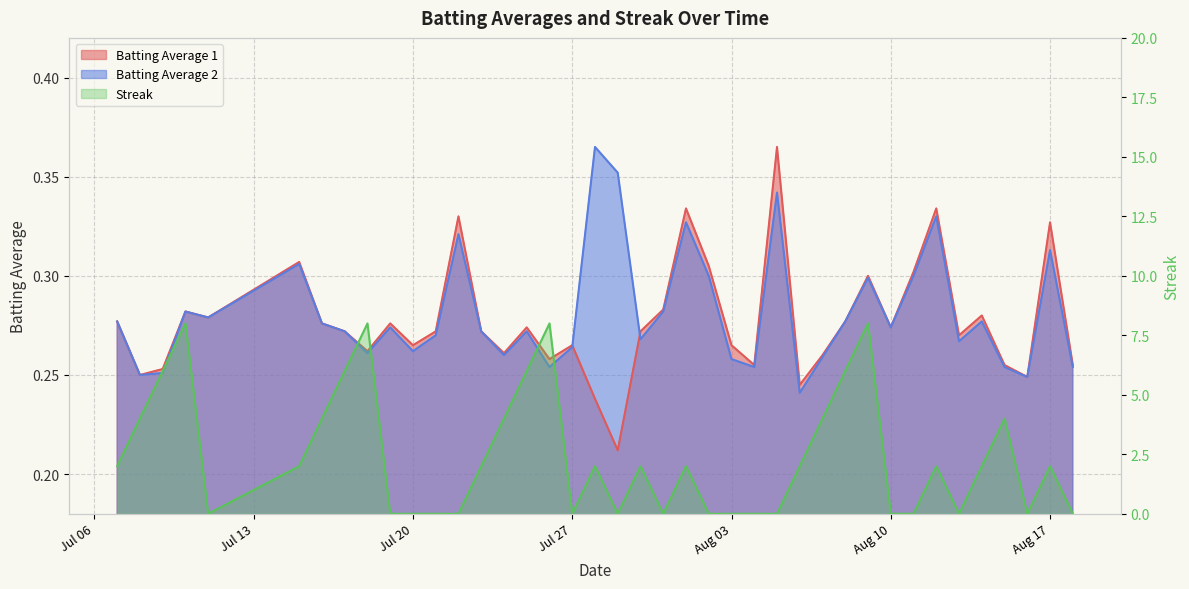

List the series in order of their peak value, lowest first.

Batting Average 1, Batting Average 2, Streak